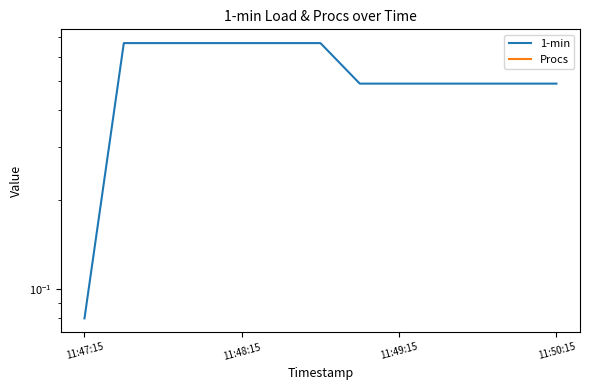

Which series has the largest range (max minus min)?

1-min